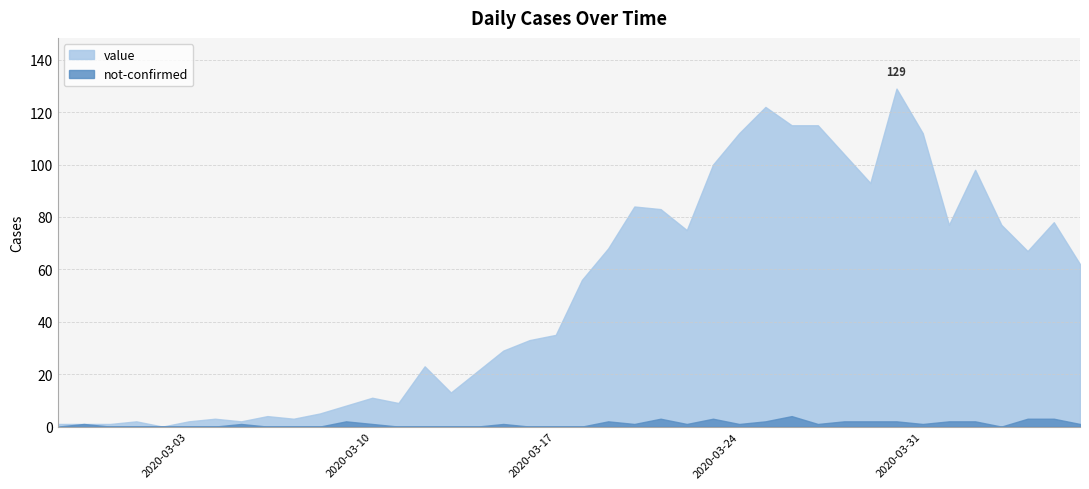

Which category has the lowest value in the not-confirmed series?

2020-02-27